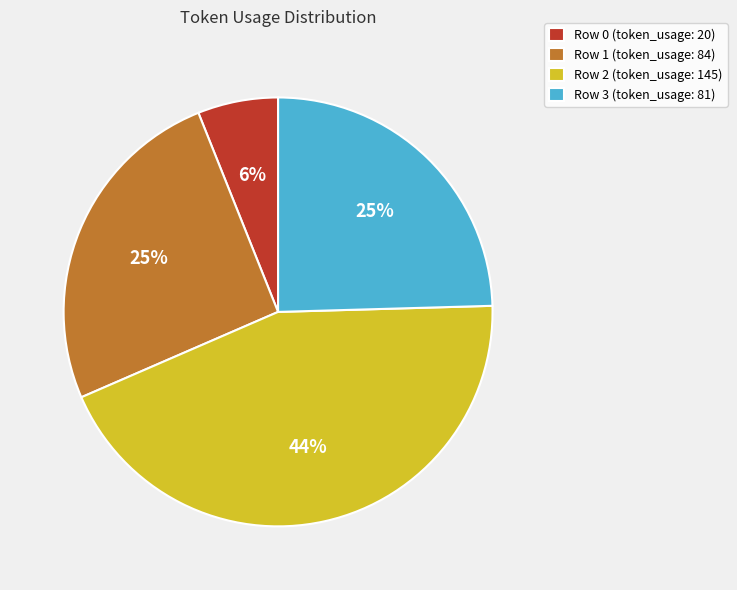

To the nearest percent, what is the average slice percentage?

25%